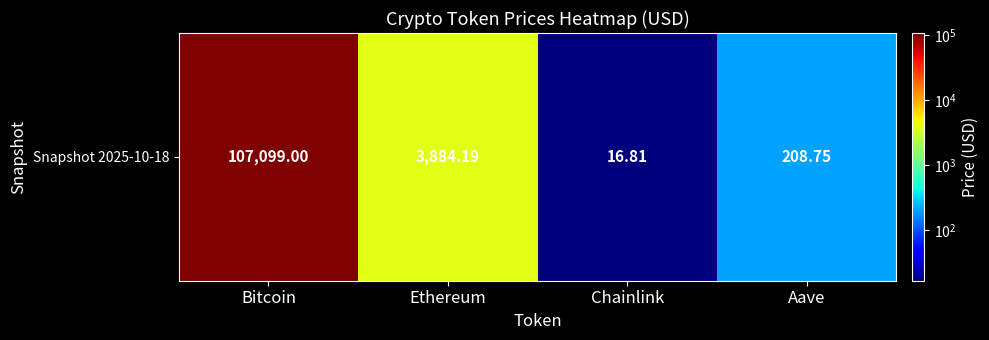

What value does the data have at Bitcoin?

107099.0